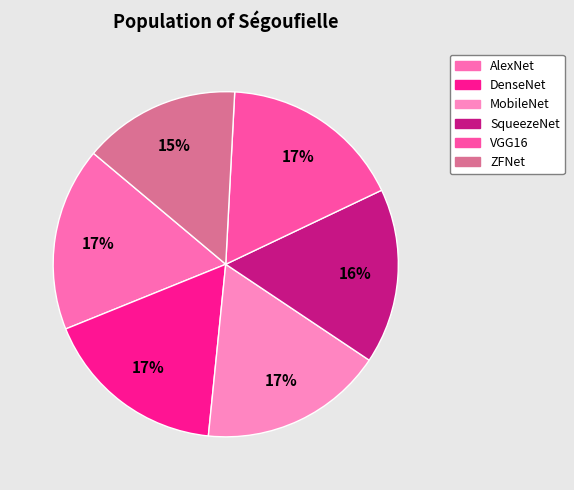

To the nearest percent, what is the average slice percentage?

17%